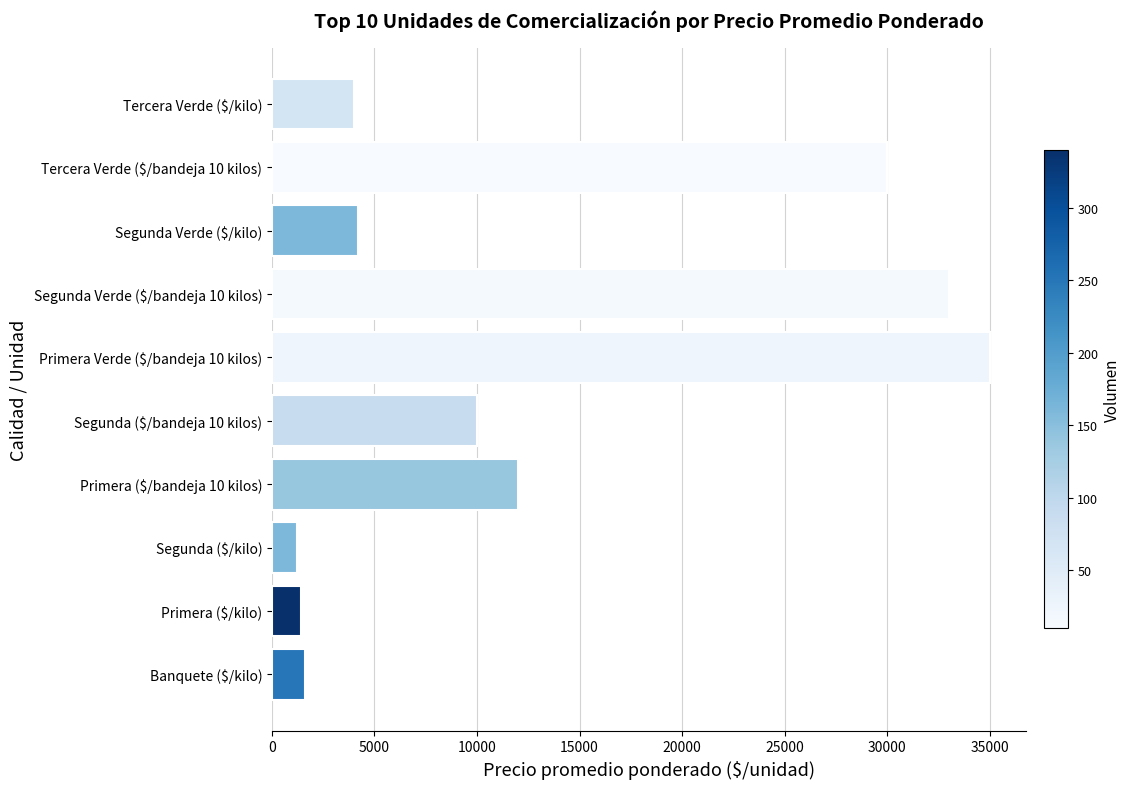

Read the value at Banquete ($/kilo).

1600